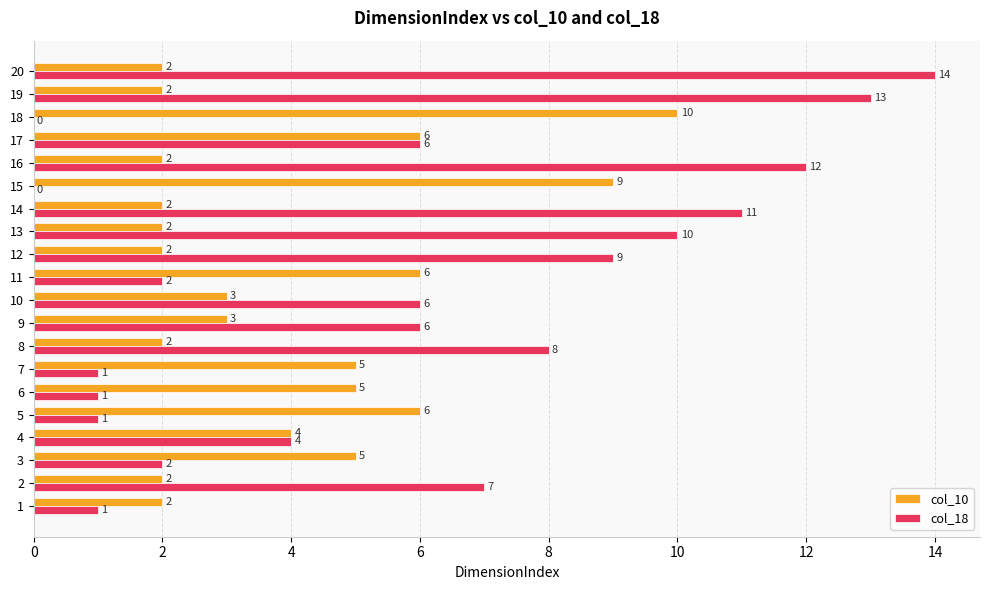

What is the sum of the col_18 values at 10 and 3?

8